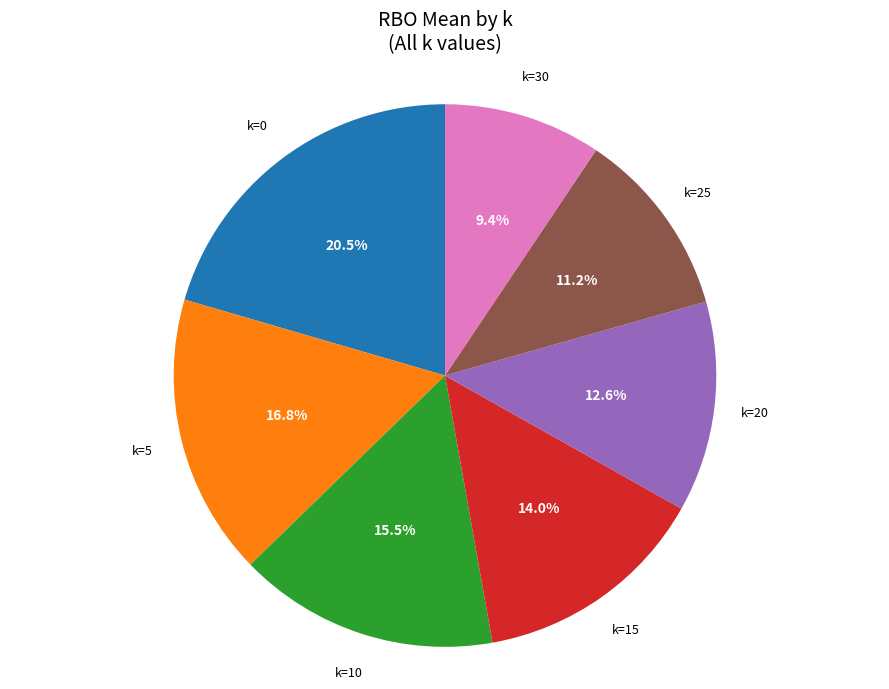

Is there any slice that represents more than half of the pie?

No